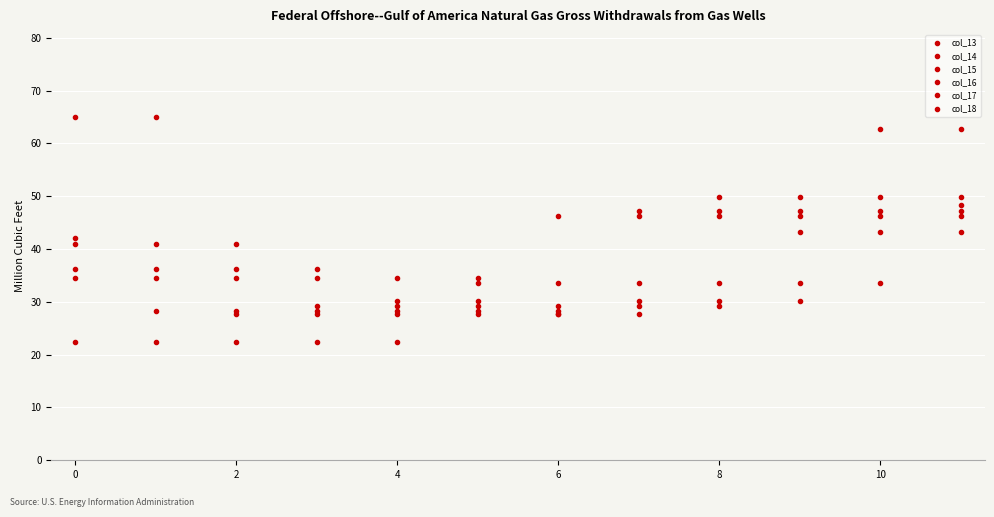

What is the sum of all col_18 values?

436.2